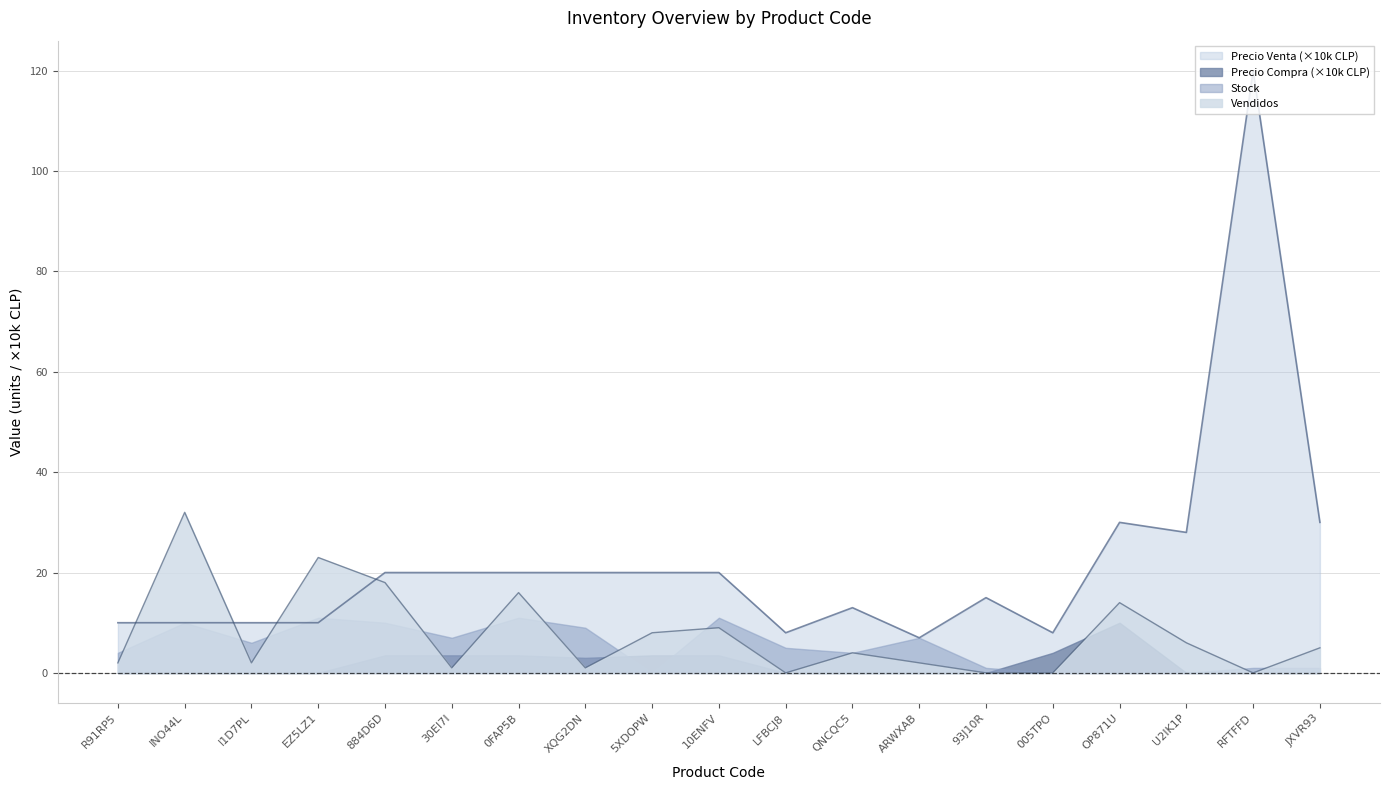

What is the difference between the highest and lowest values at 0FAP5B?

16.5